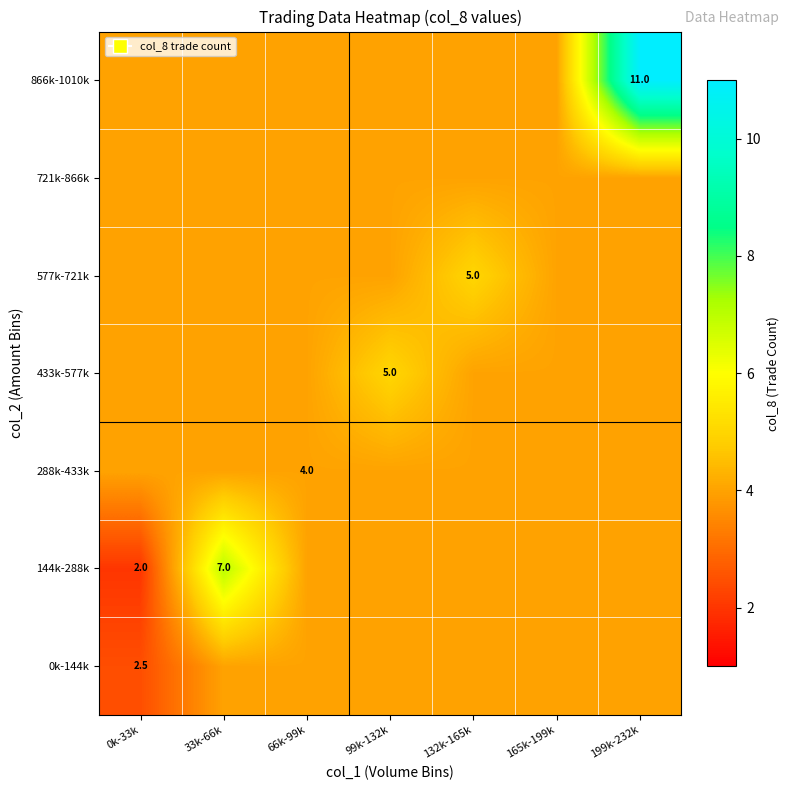

Is the value of 866k-1010k at 199k-232k greater than the value of 288k-433k at 66k-99k?

Yes